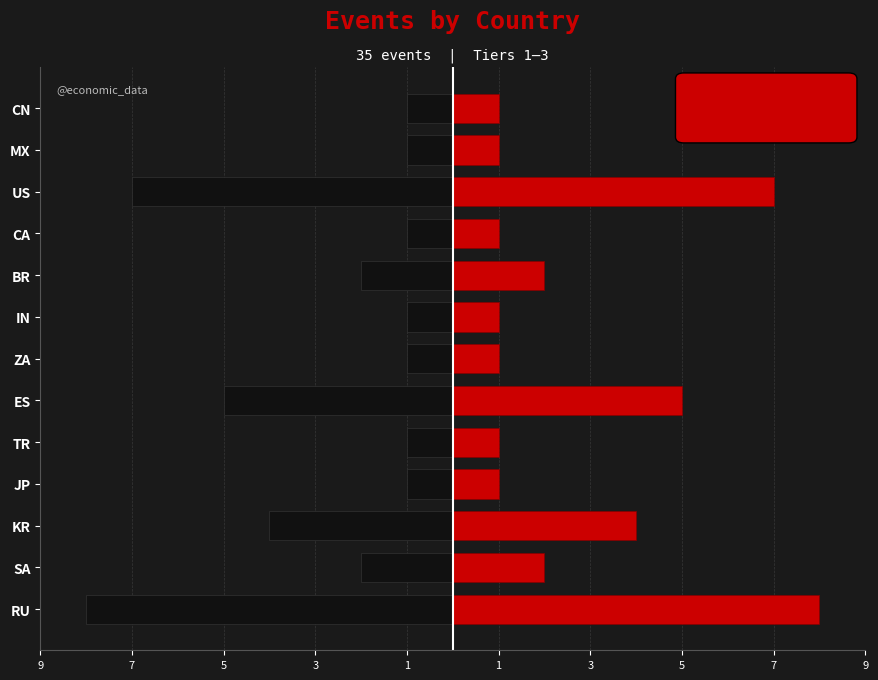

Reading left to right, what are all the values shown in this chart?

Tier Count (left): -8	-2	-4	-1	-1	-5	-1	-1	-2	-1	-7	-1	-1
Tier Count (right): 8	2	4	1	1	5	1	1	2	1	7	1	1